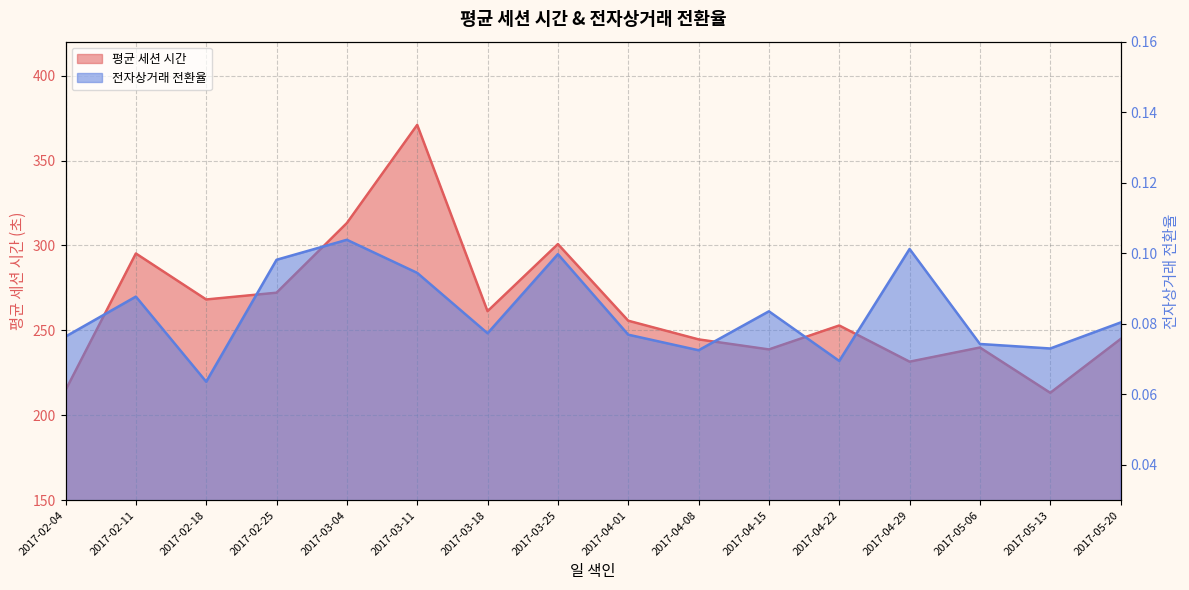

What are all the series names shown in the legend?

평균 세션 시간, 전자상거래 전환율